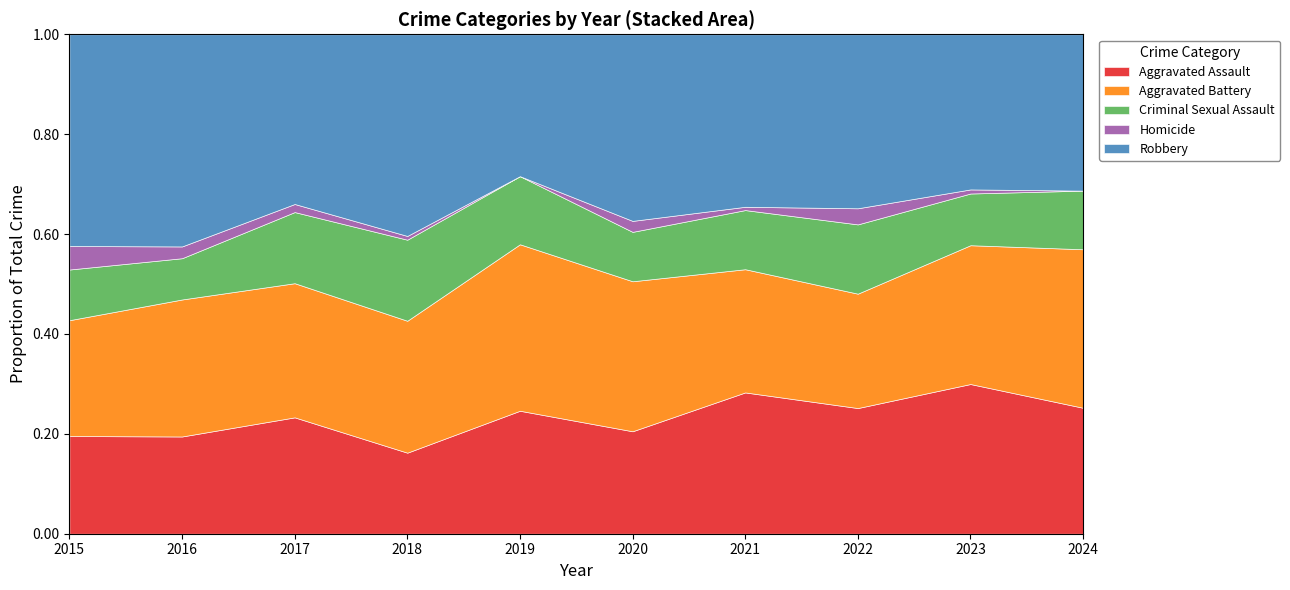

In Criminal Sexual Assault, how many points are higher than both neighbors (excluding endpoints)?

2